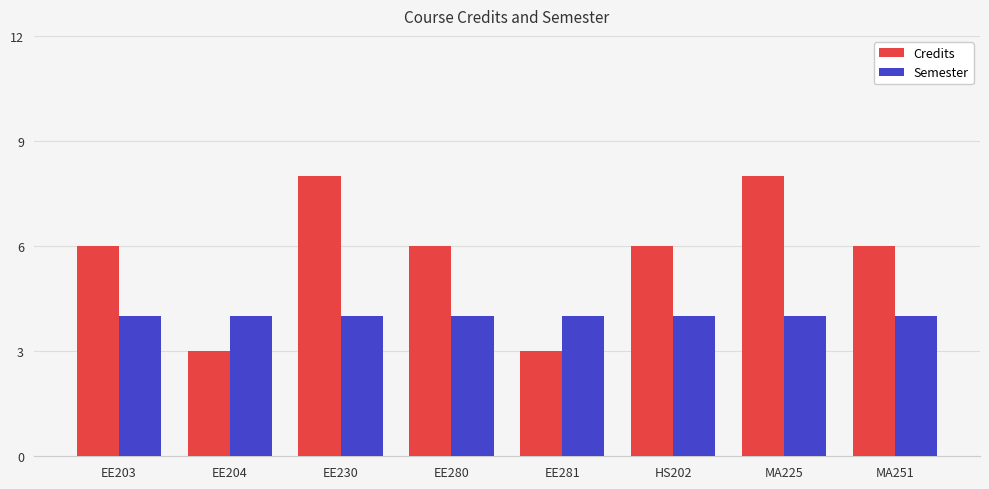

What is the spread (max minus min) of values at EE281?

1